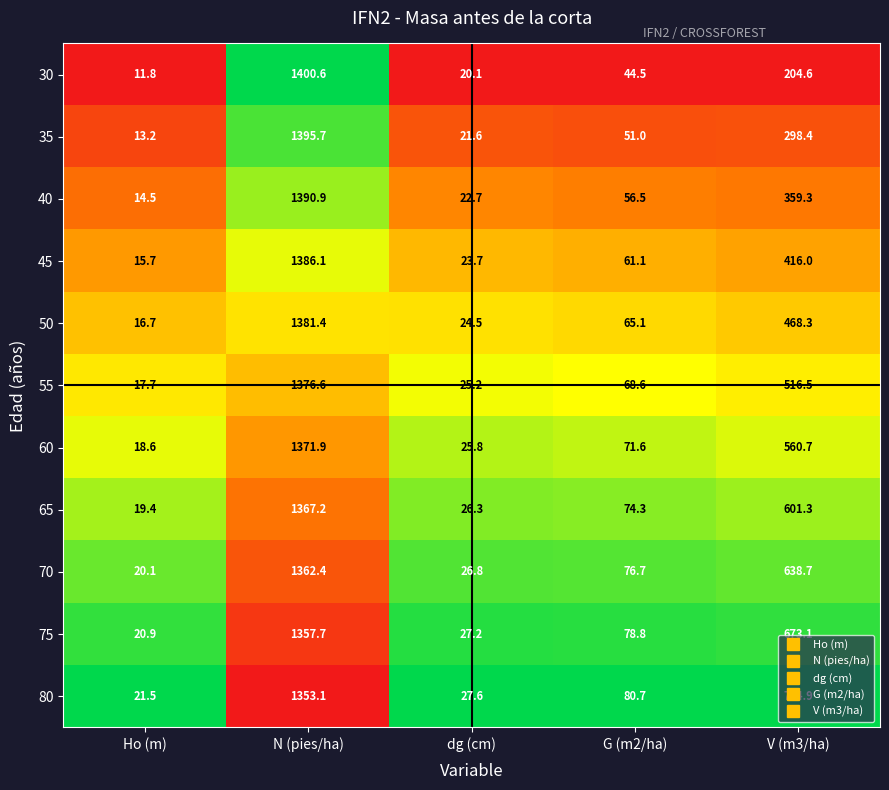

The value of 40 at V (m3/ha) is 559.4. True or false?

False